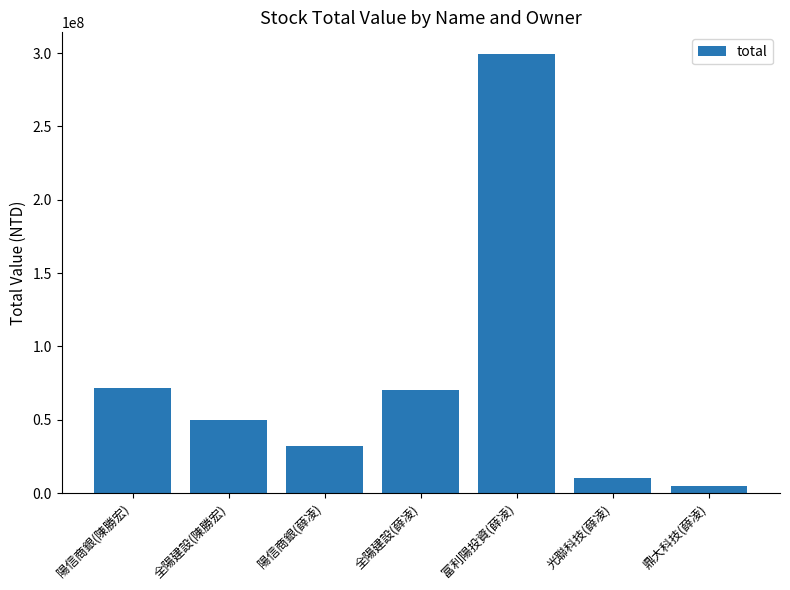

Reading left to right, extract all data points from this chart.

陽信商銀(陳勝宏)=71798920	全陽建設(陳勝宏)=49500000	陽信商銀(薛凌)=32326550	全陽建設(薛凌)=70000000	富利陽投資(薛凌)=299200000	光聯科技(薛凌)=10367280	鼎大科技(薛凌)=4917280